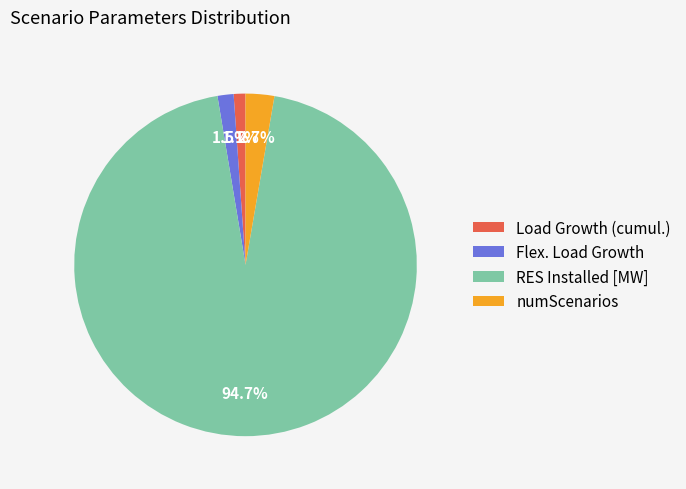

Which slice is the largest?

RES Installed [MW]